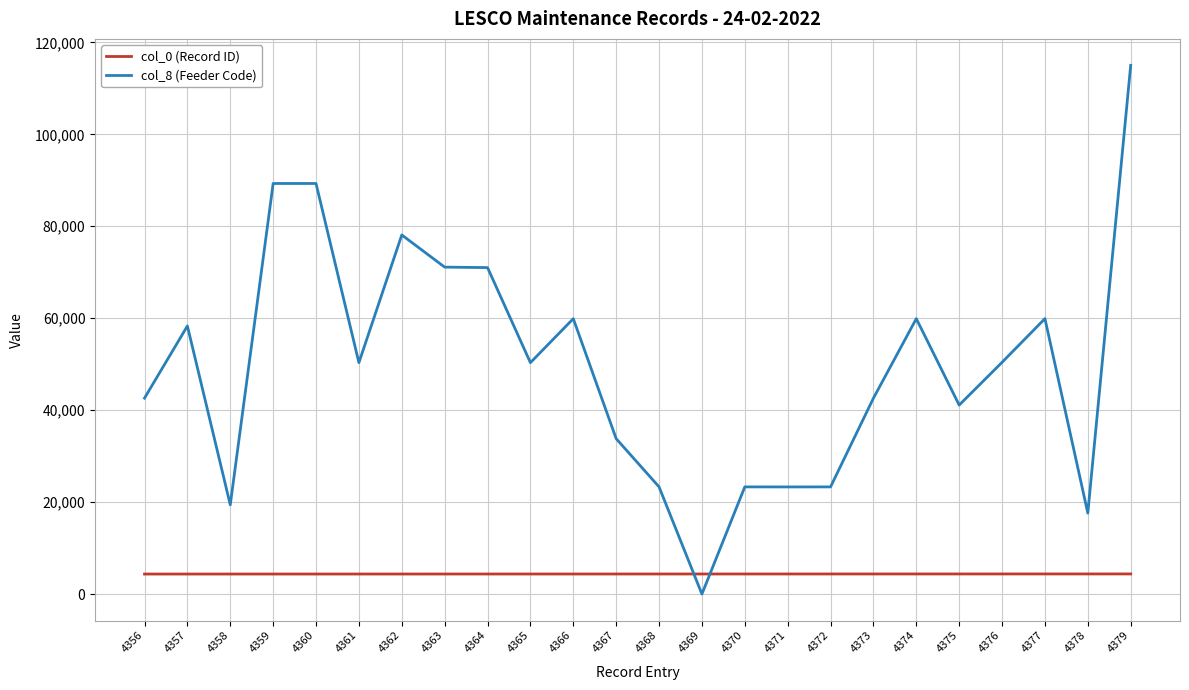

Where do col_8 (Feeder Code) and col_0 (Record ID) first cross each other?

4368 and 4369